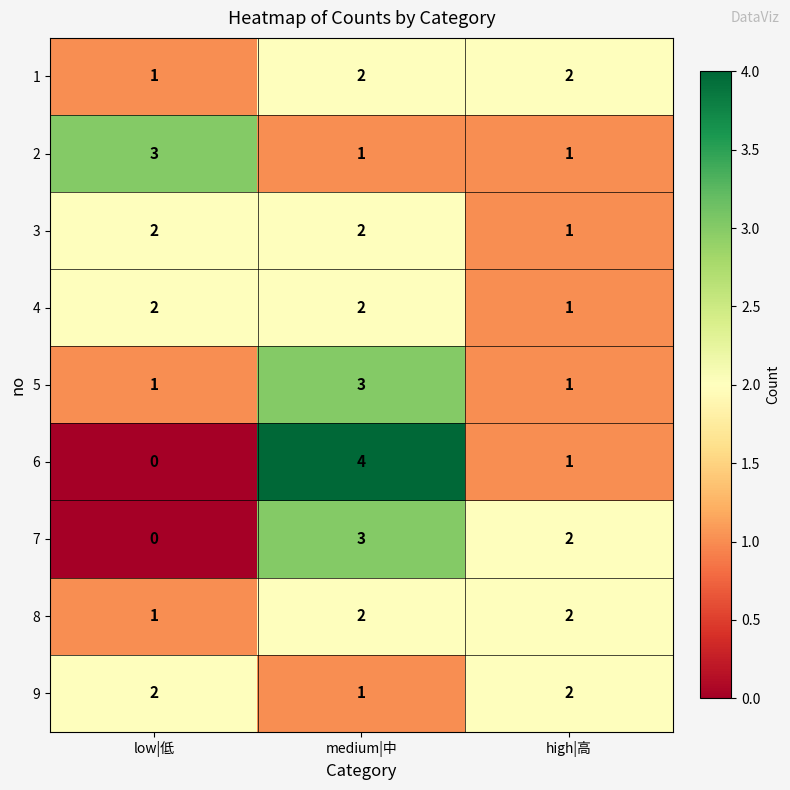

Reading left to right, extract all data points from this chart.

1: 1	2	2
2: 3	1	1
3: 2	2	1
4: 2	2	1
5: 1	3	1
6: 0	4	1
7: 0	3	2
8: 1	2	2
9: 2	1	2